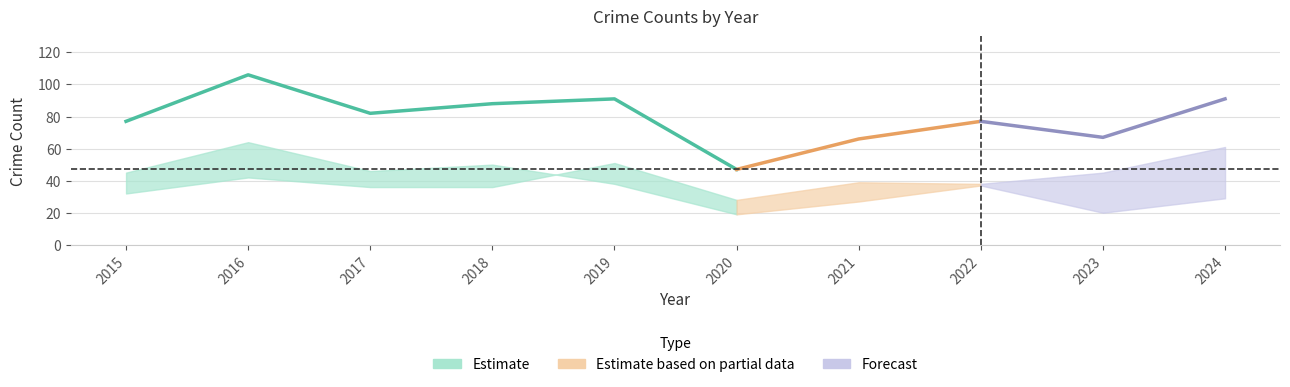

What is the greatest value displayed?

106